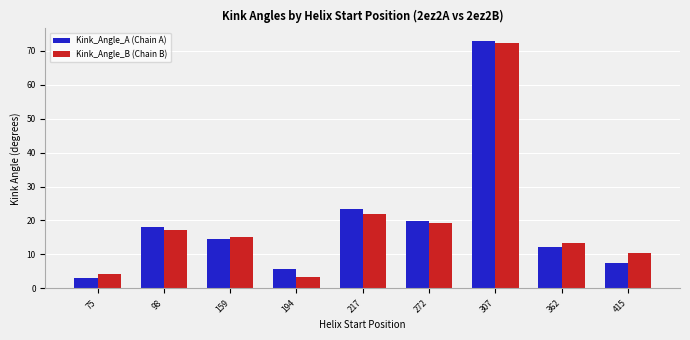

What is the value of the Kink_Angle_A (Chain A) bar at the 7th from the left?

72.9